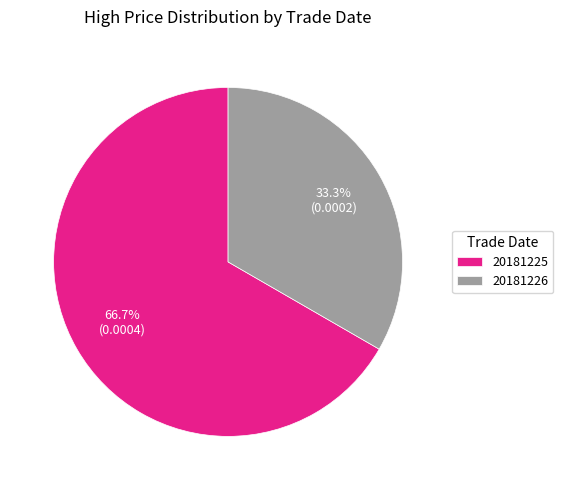

To the nearest percent, what percentage of the pie is 20181225?

67%